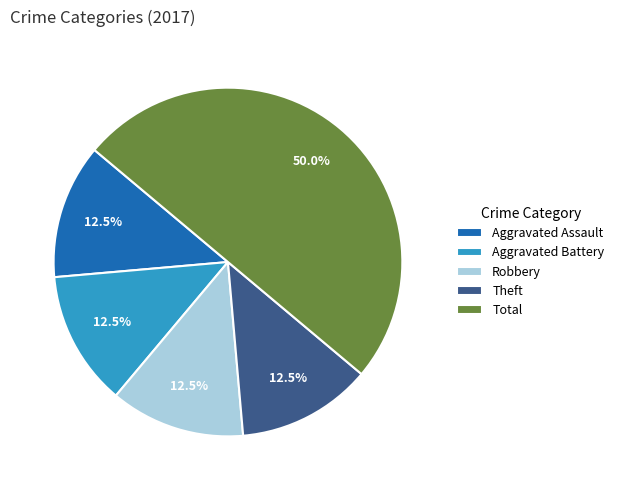

Is it true that Aggravated Assault is 27% of the pie?

False